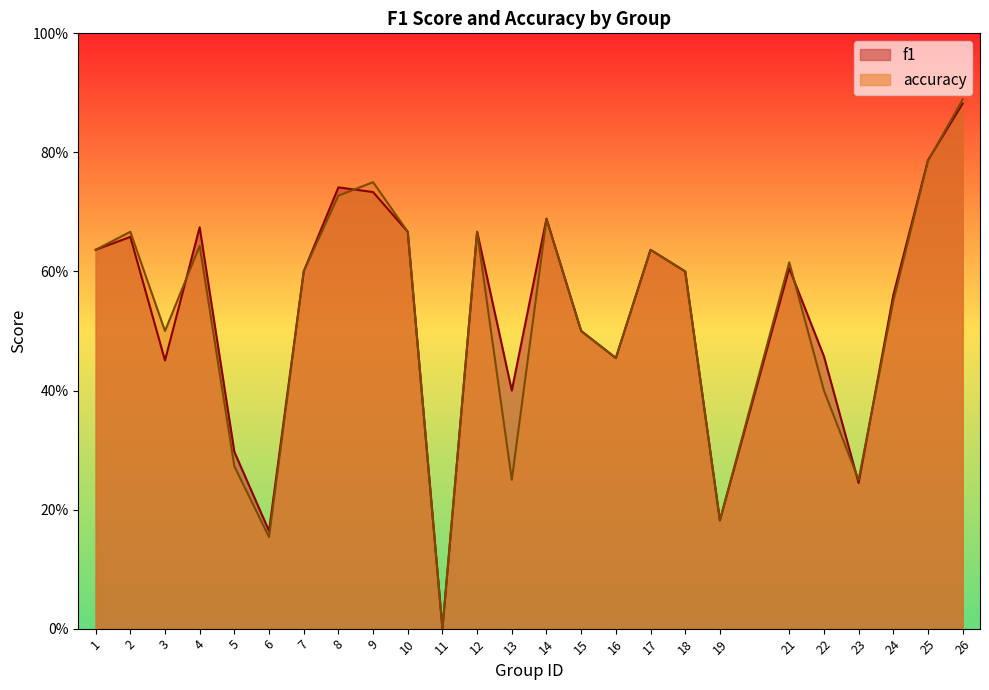

What is the total value across all series at 2?

1.3